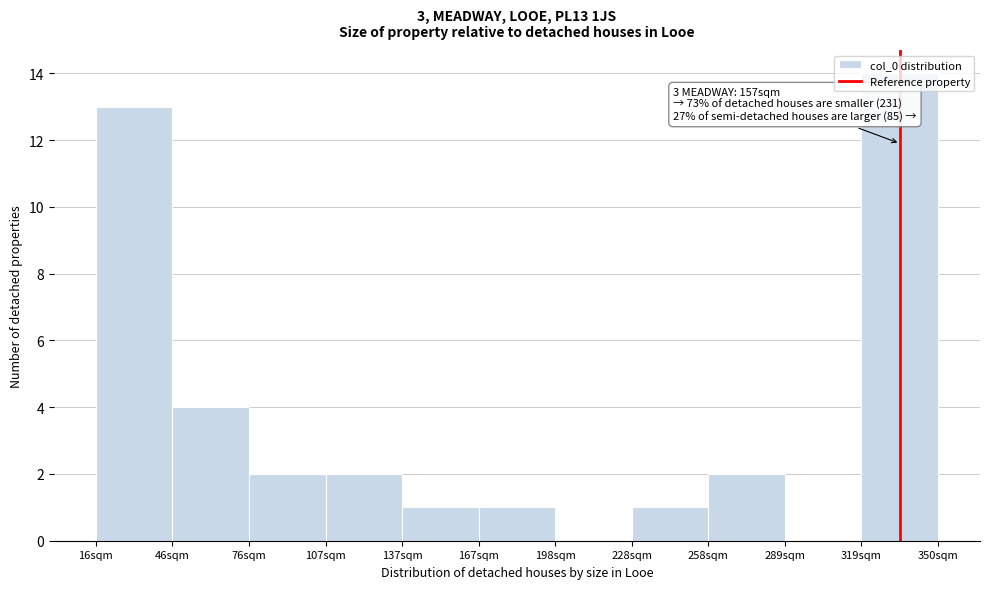

Which range on the x-axis has the tallest bar?

320 to 350